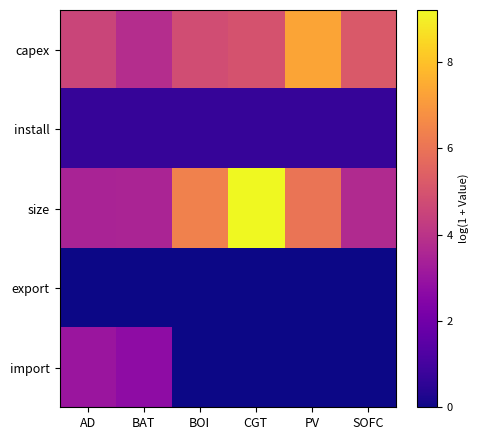

How many categories are shown in the chart?

6